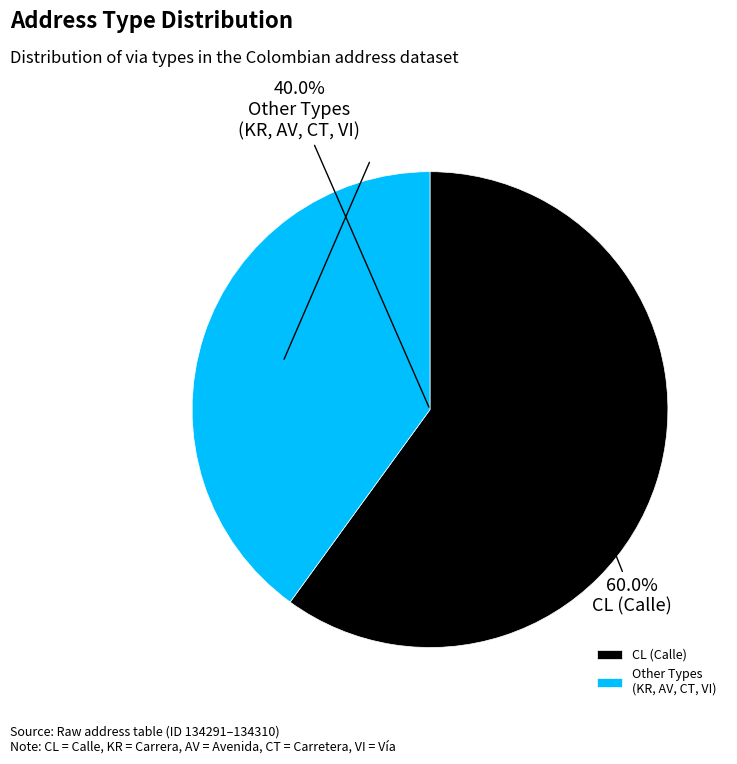

Combined, do VI and CL account for over 50%?

Yes